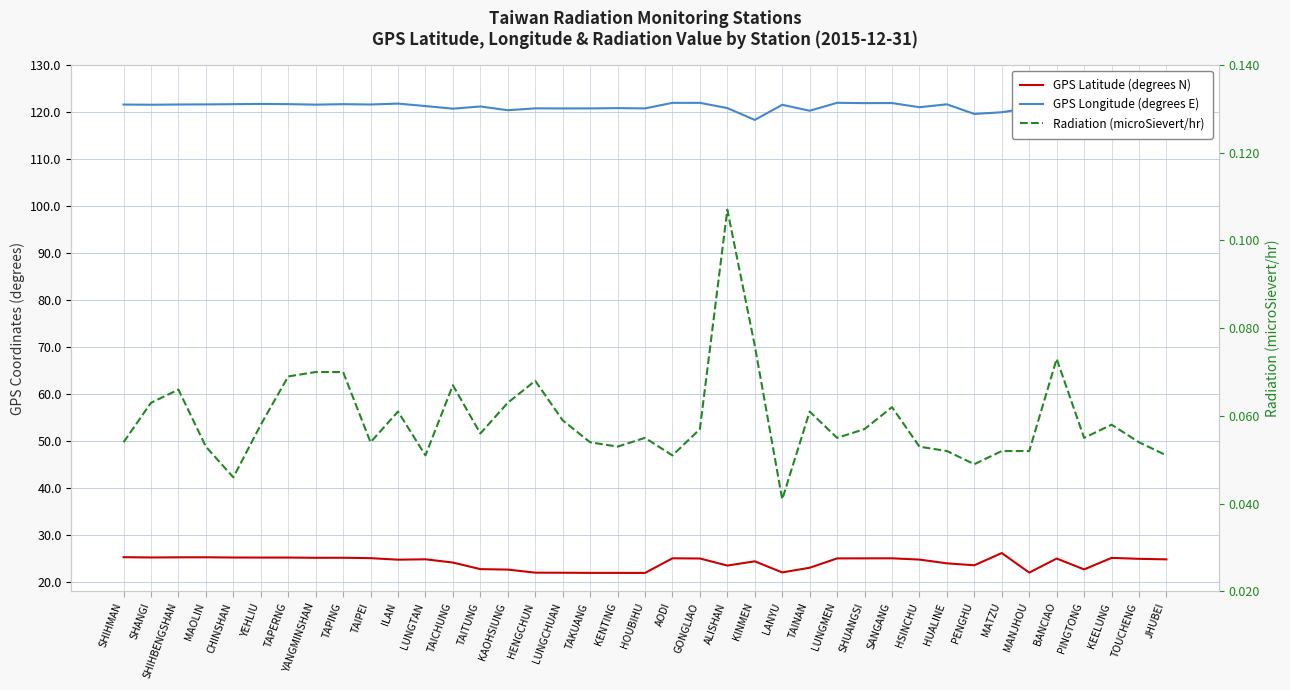

True or false: Radiation (microSievert/hr) has more than 2 interior local peaks.

True